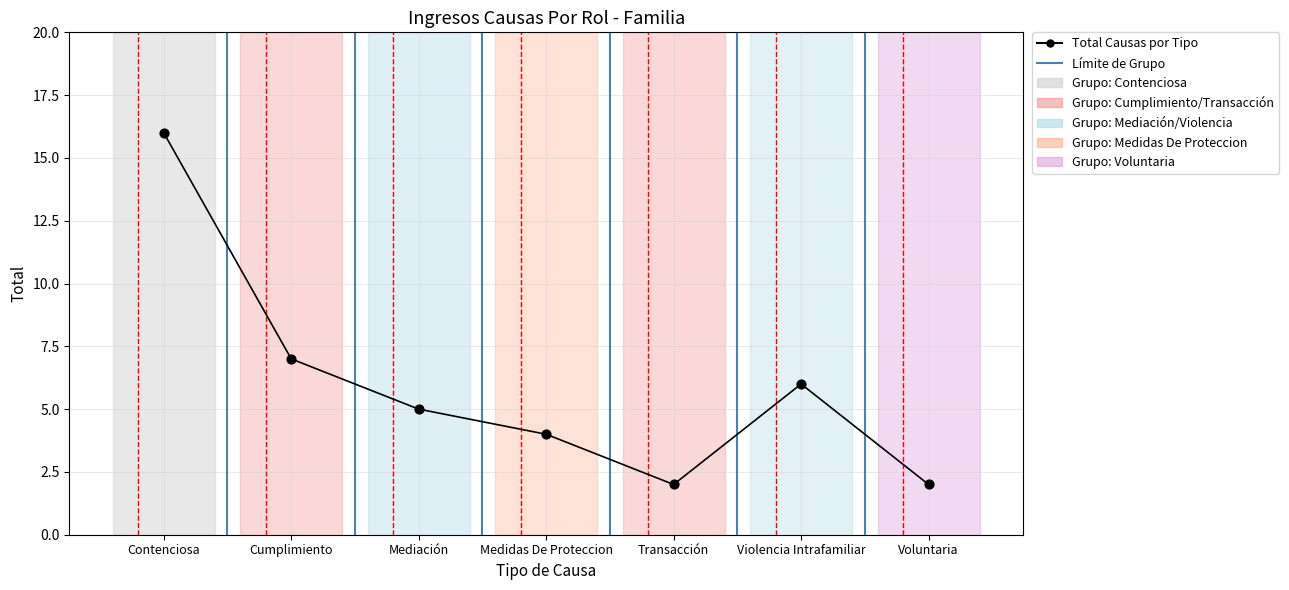

What is the ratio of the value at Contenciosa to the value at Violencia Intrafamiliar?

2.7